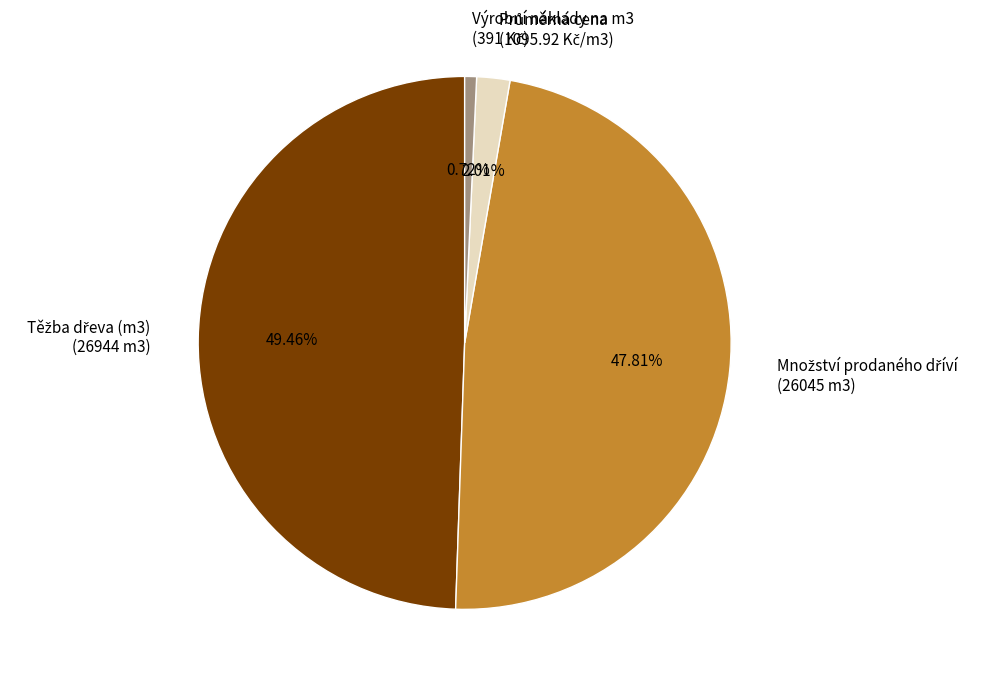

Does any single category account for the majority?

No